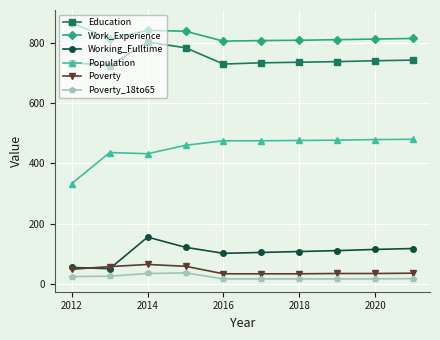

Which series has the largest total across all categories?

Work_Experience